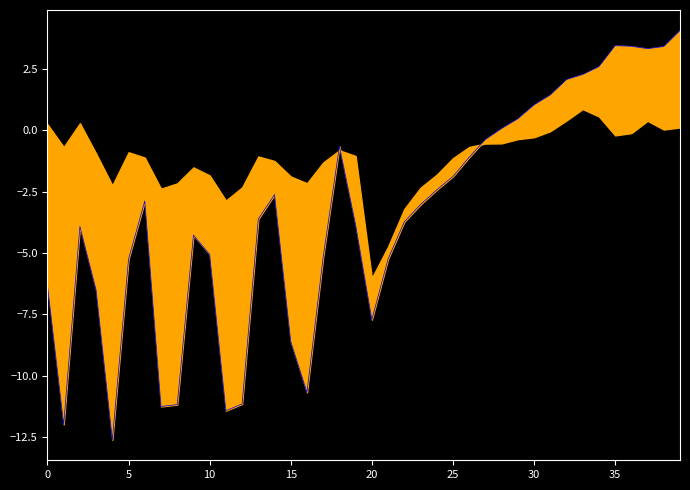

What is the minimum value shown in the chart?

-12.6